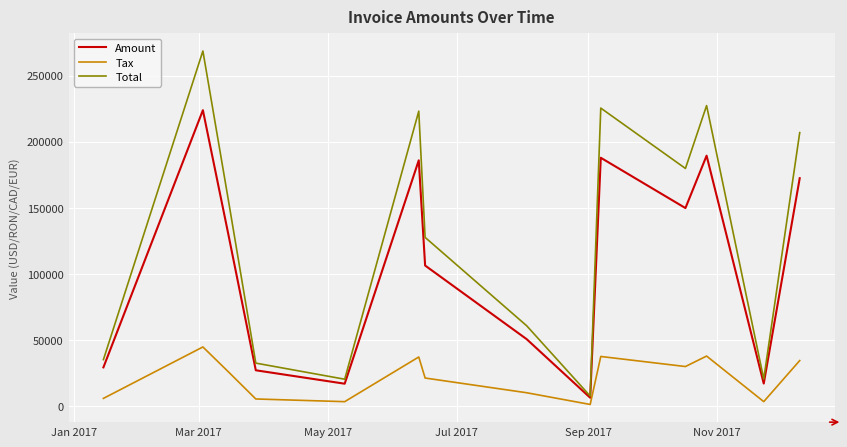

True or false: Tax and Amount cross at least once.

False